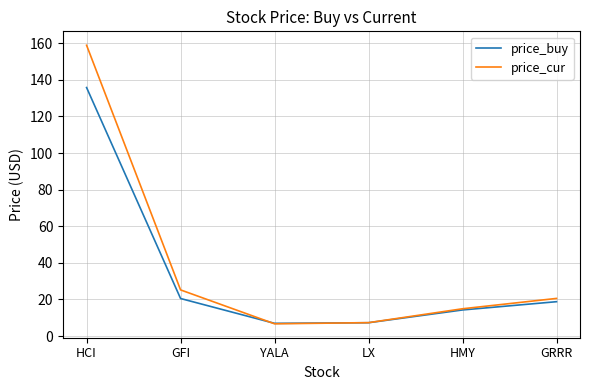

List the series in order of their peak value, lowest first.

price_buy, price_cur